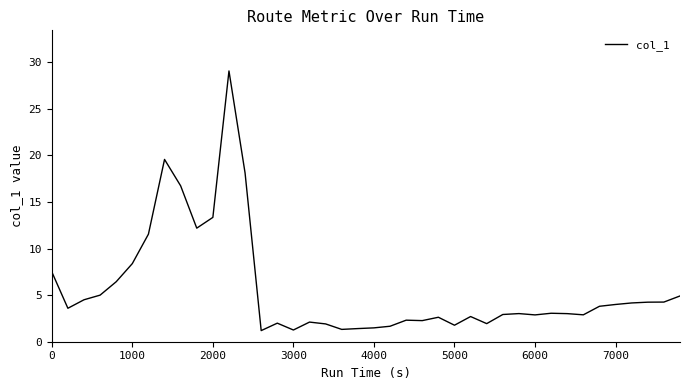

What is the difference between the maximum and minimum values?

27.9